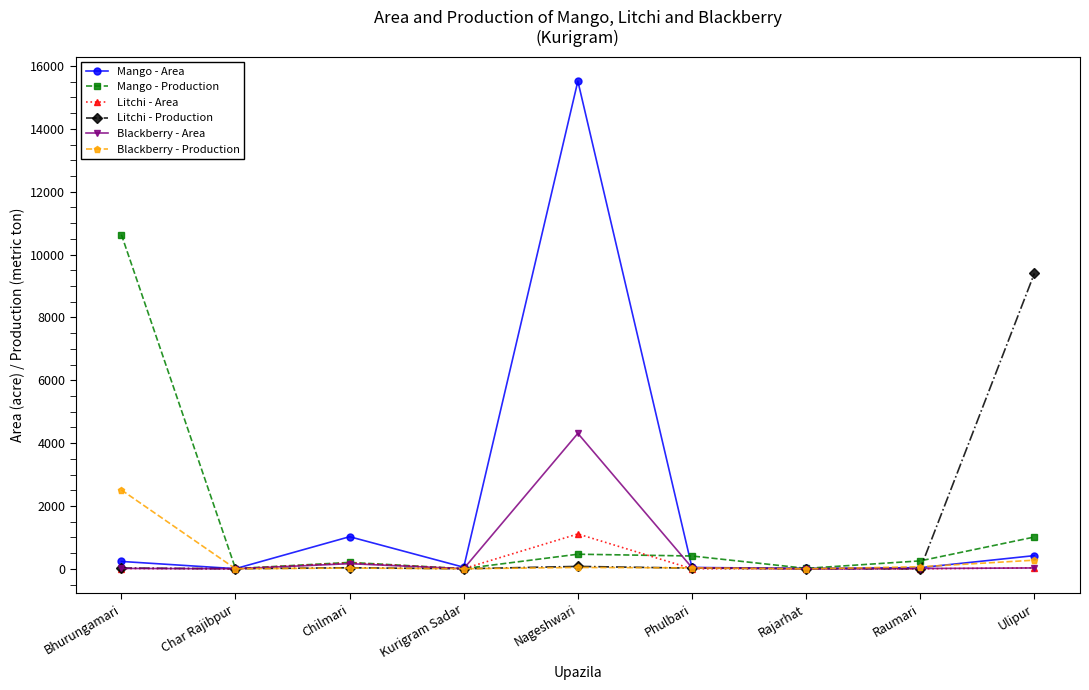

Where is Mango - Production nearest to the value 5321?

Ulipur